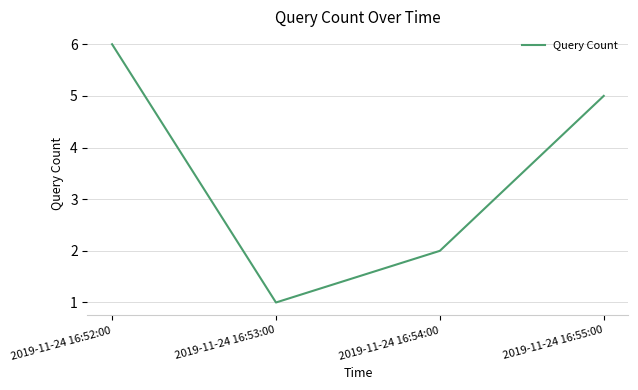

At which label does the data first exceed 5?

2019-11-24 16:52:00